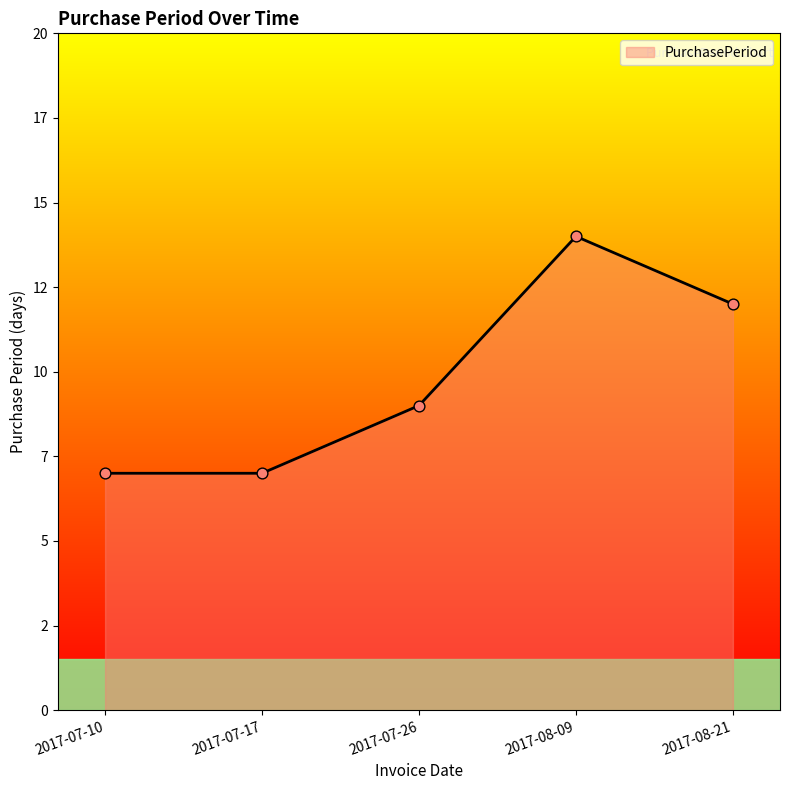

Approximately how many times larger is the value at 2017-07-17 compared to 2017-07-26?

0.8